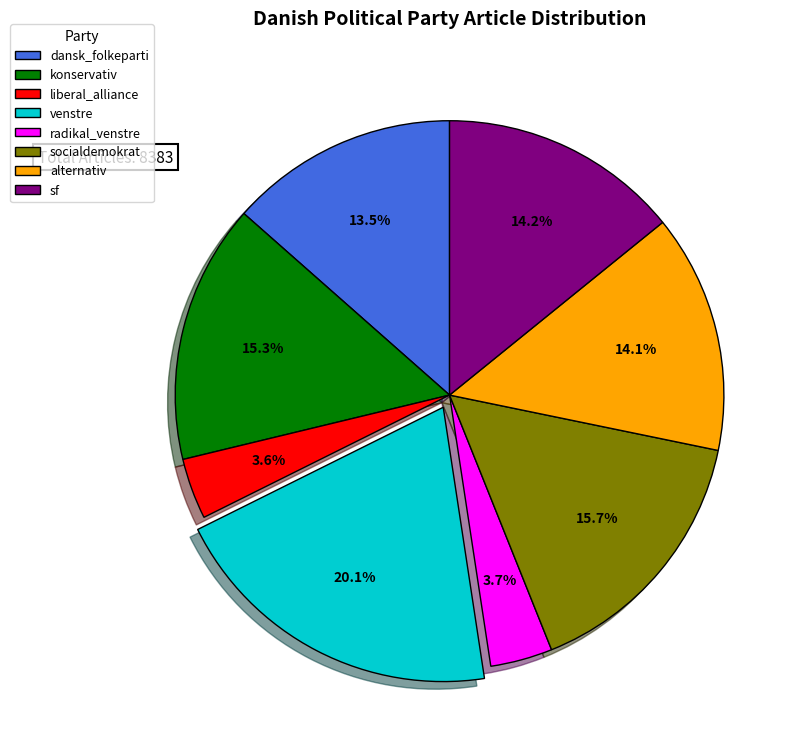

Is alternativ the majority of the pie?

No